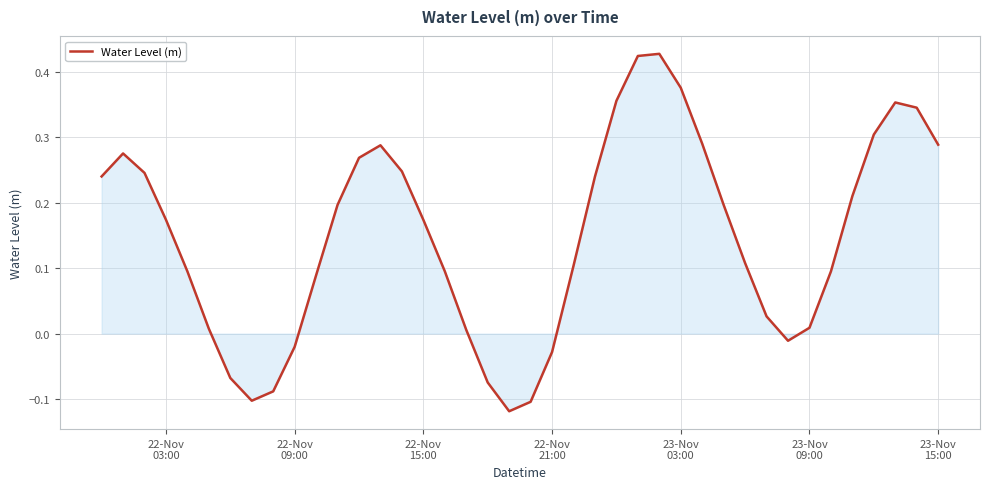

What is the difference between the maximum and minimum values?

0.5